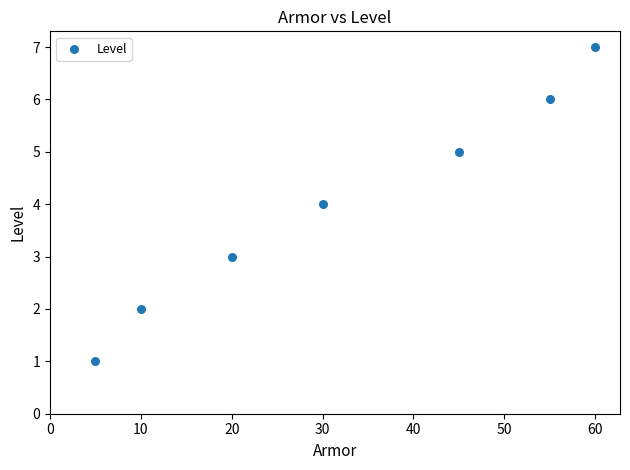

What is the range of X values (max minus min)?

55